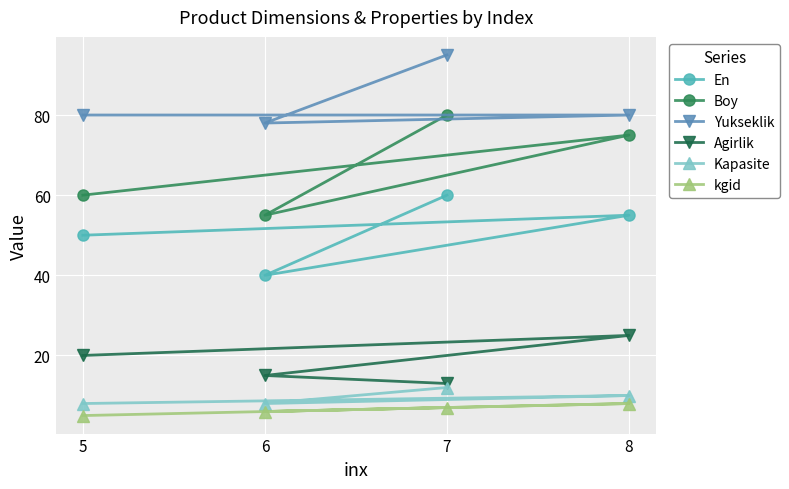

Which category has the lowest value in the En series?

6